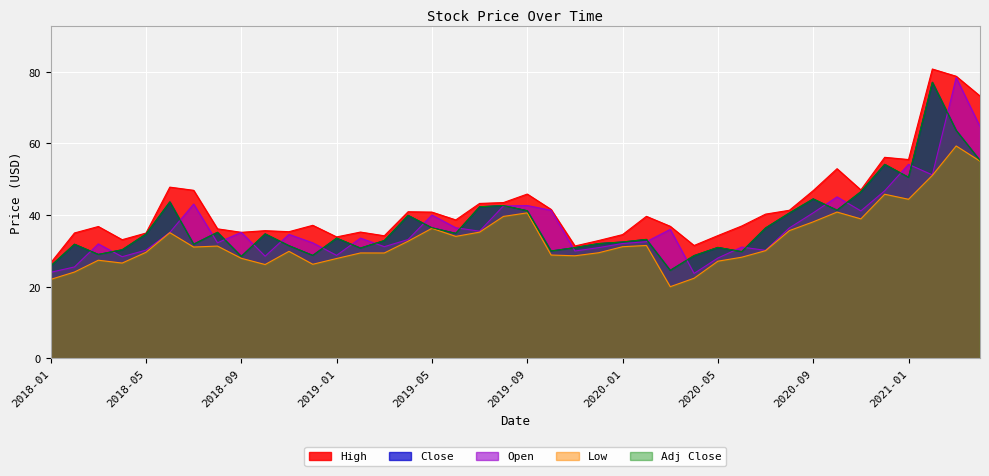

What are all the series names shown in the legend?

High, Close, Open, Low, Adj Close